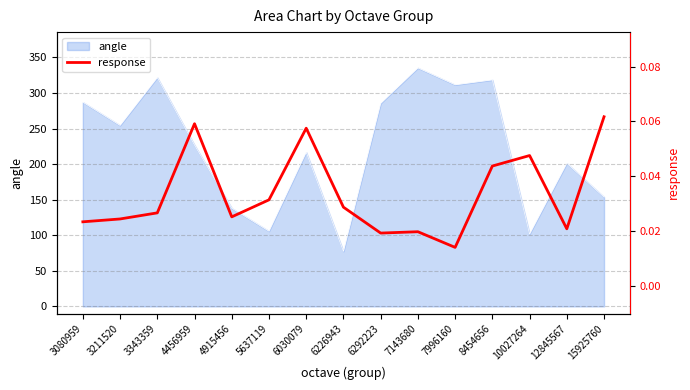

The value at 7996160 is 0.0. True or false?

False